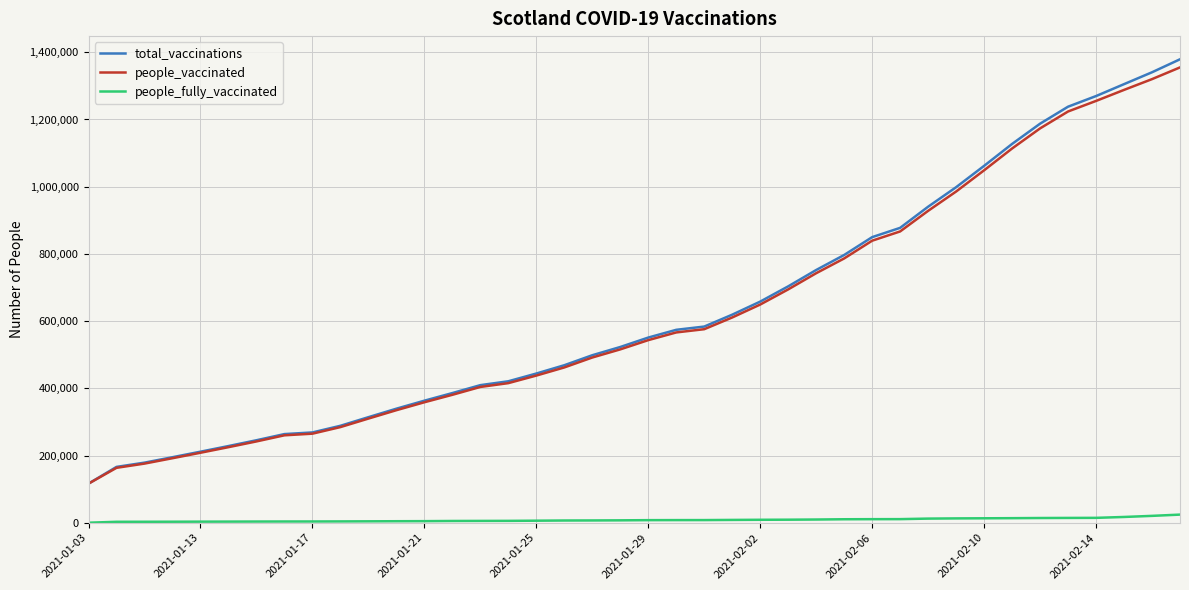

Which series has the widest spread of values?

total_vaccinations